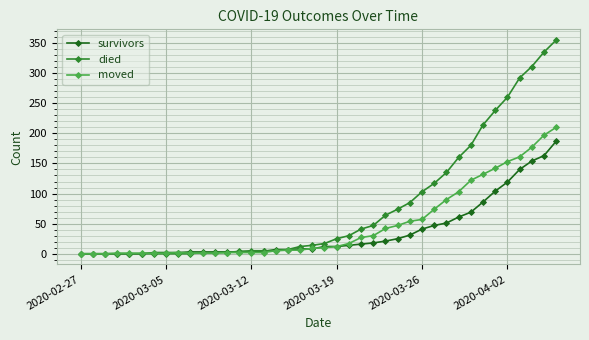

Which series has the widest spread of values?

died